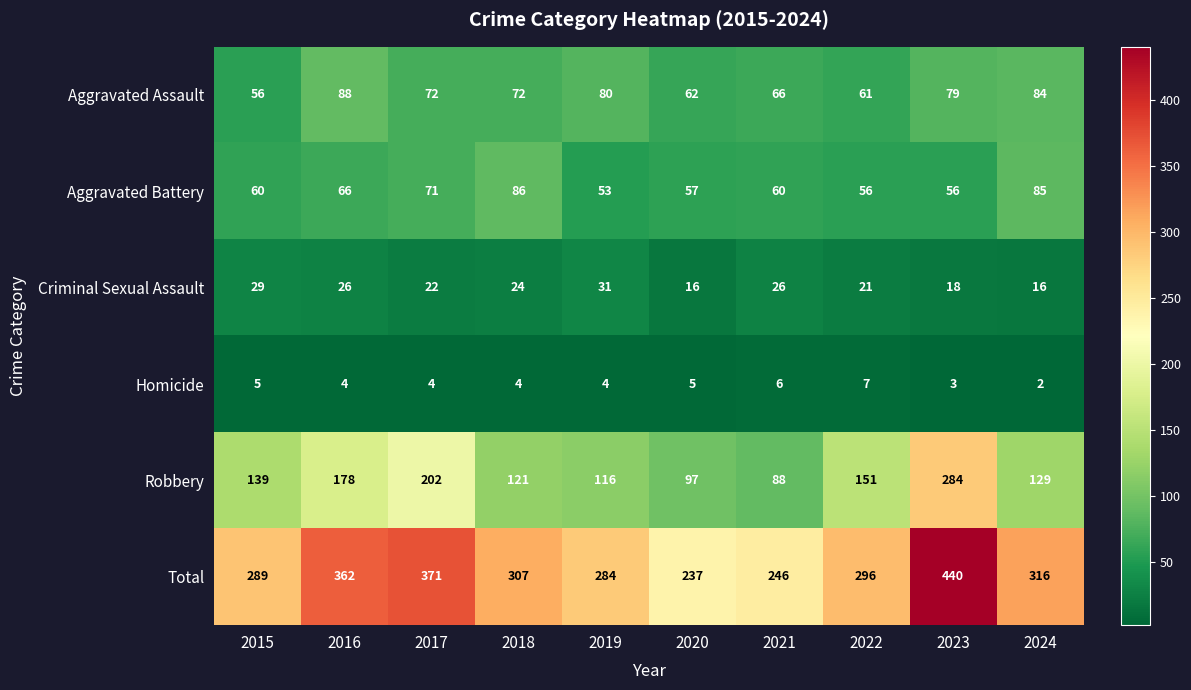

What is the sum of all Total values?

3148